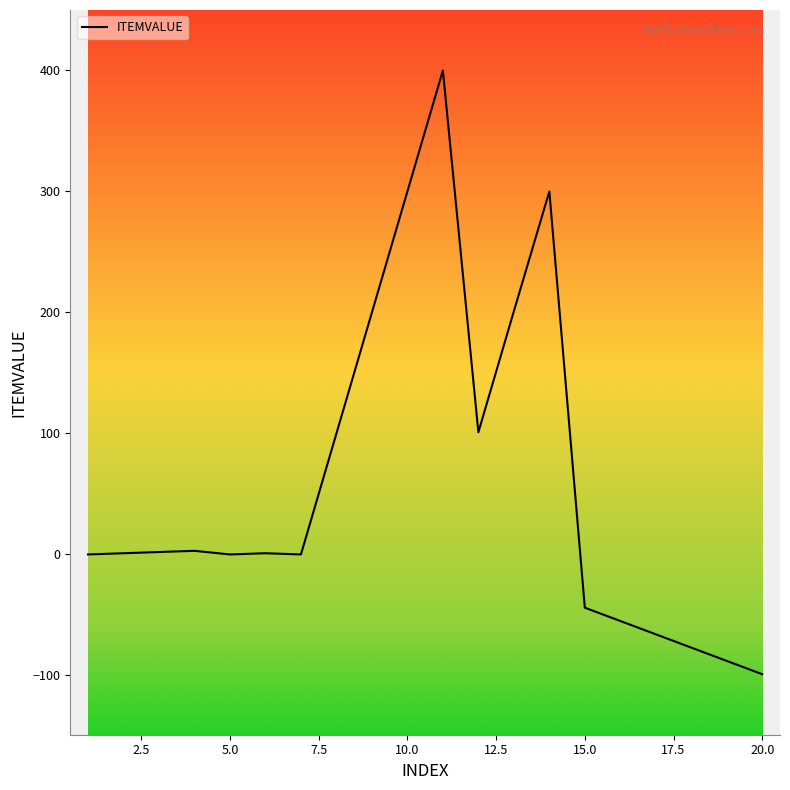

What is the difference between the maximum and minimum values?

499